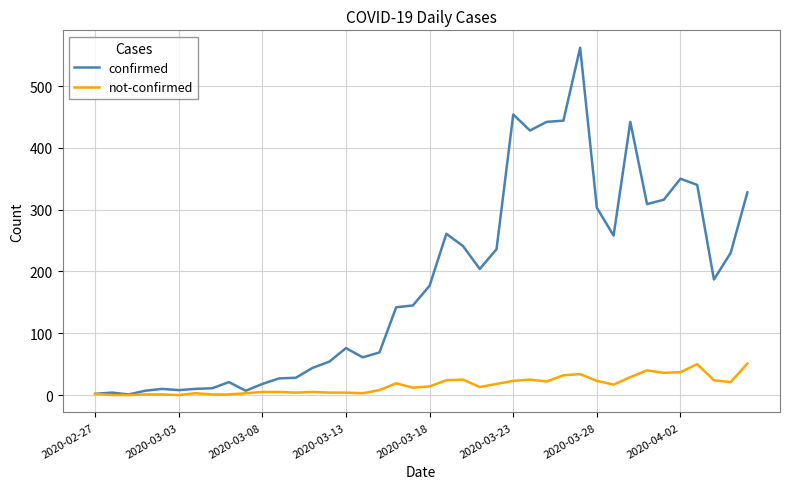

List the series in order of their peak value, highest first.

confirmed, not-confirmed